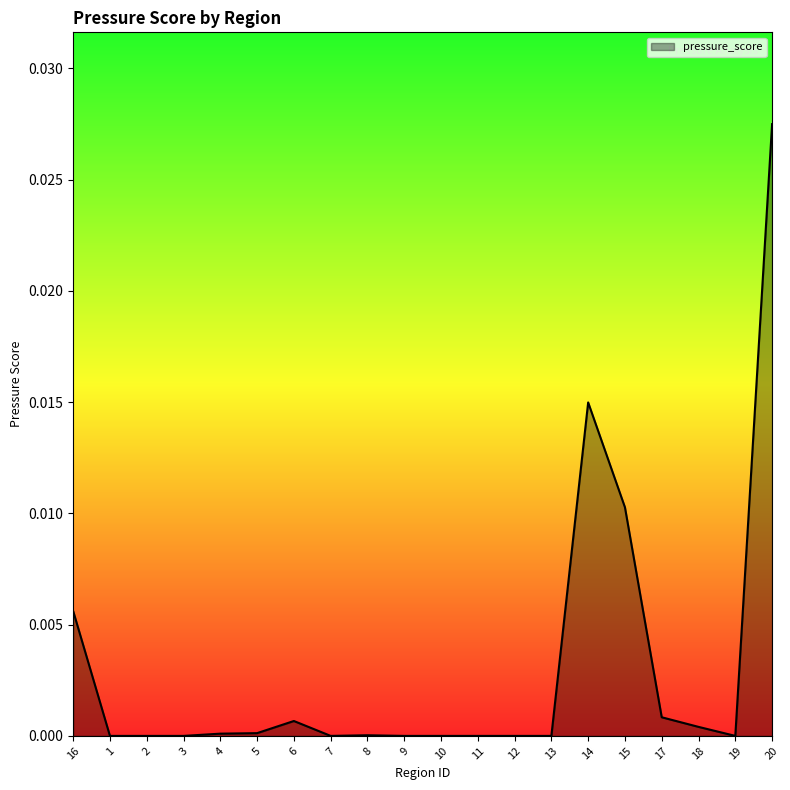

The chart shows a value of 0.0 at 4. True or false?

True